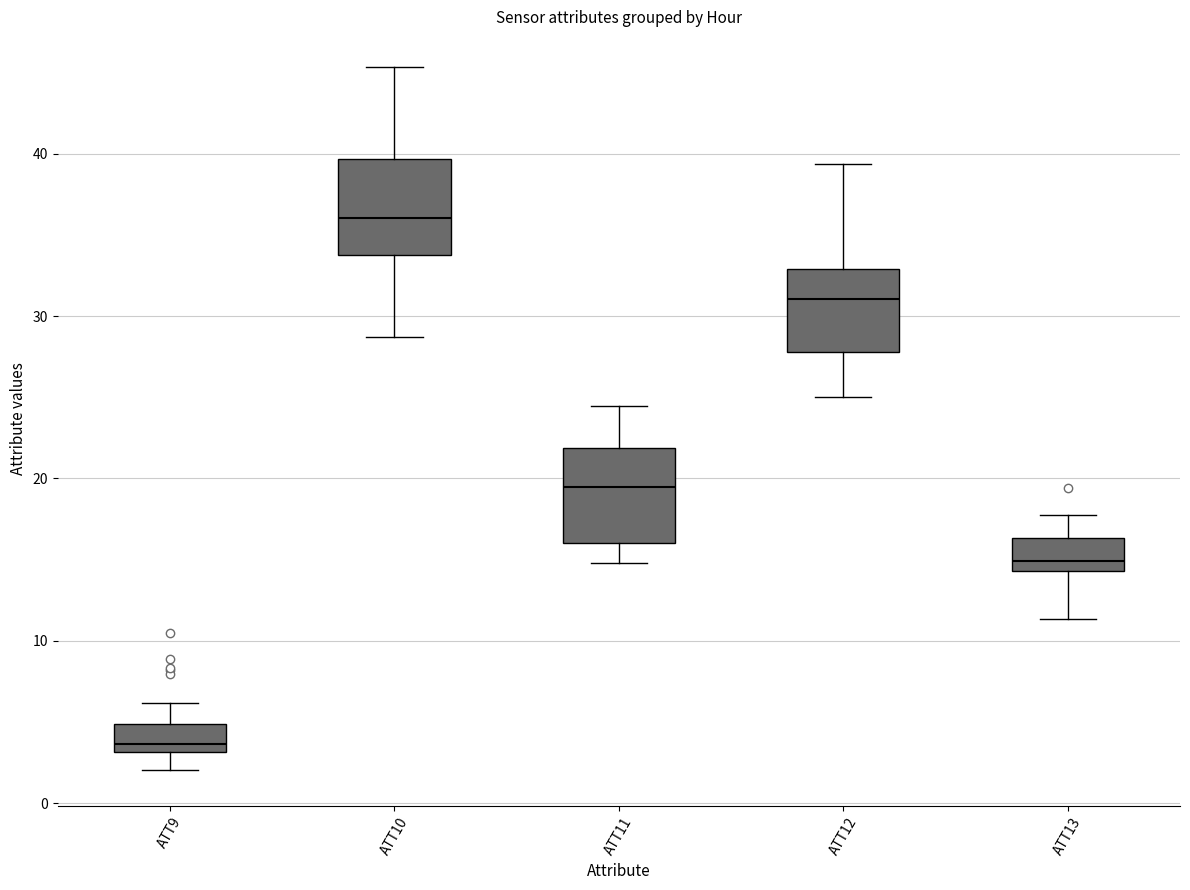

Reading left to right, read every box against the y-axis: the position of its median line, the range the box covers, and the ends of its whiskers. The values are not printed on the chart, so give them approximately, as read against the axis.

ATT9: median 4, box 3 to 5, whiskers 2 to 6
ATT10: median 36, box 34 to 40, whiskers 29 to 45
ATT11: median 19, box 16 to 22, whiskers 15 to 24
ATT12: median 31, box 28 to 33, whiskers 25 to 39
ATT13: median 15, box 14 to 16, whiskers 11 to 18